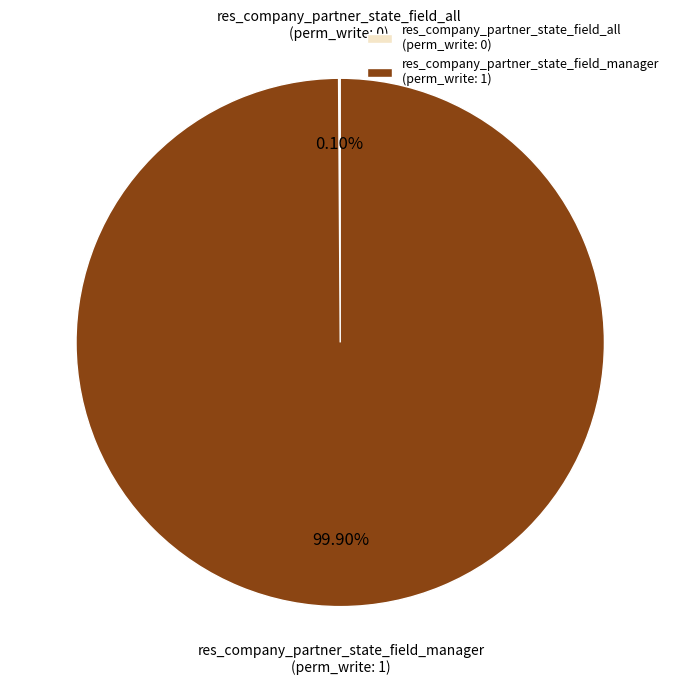

Does res_company_partner_state_field_manager (perm_write: 1) account for over 50% of the chart?

Yes